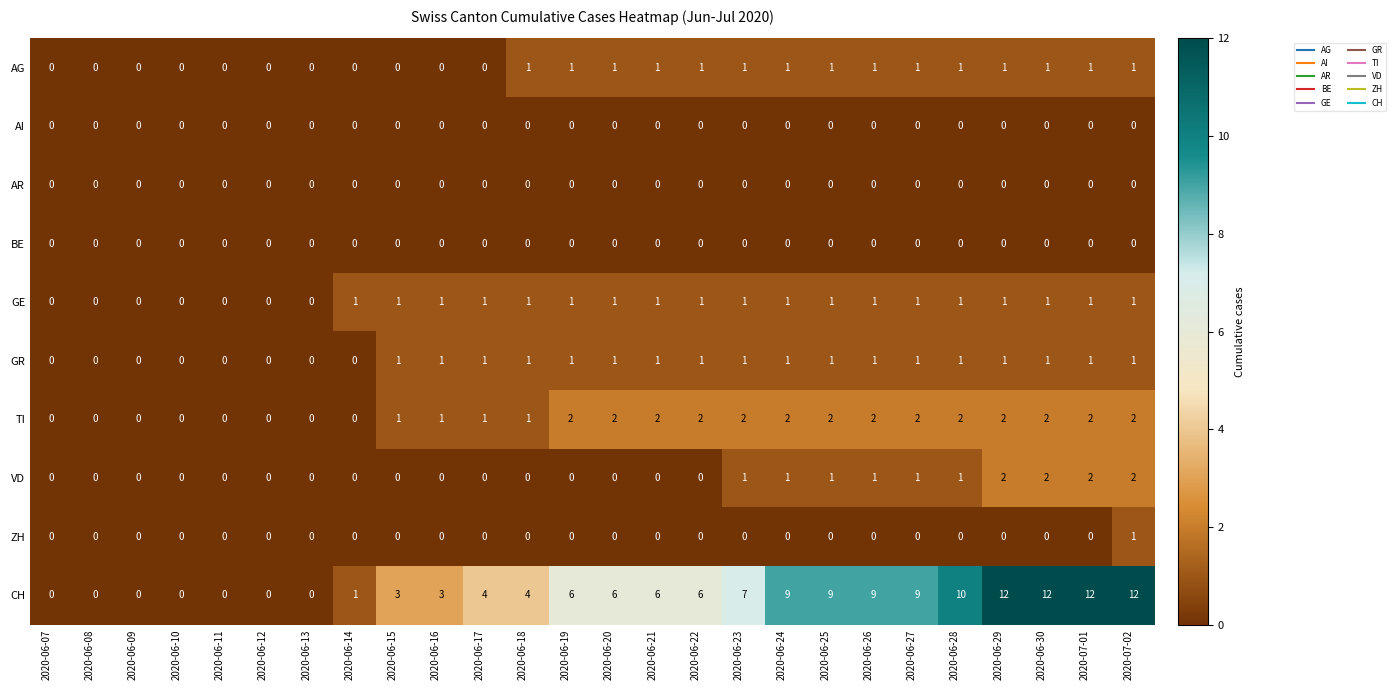

How many series are shown in this chart?

10